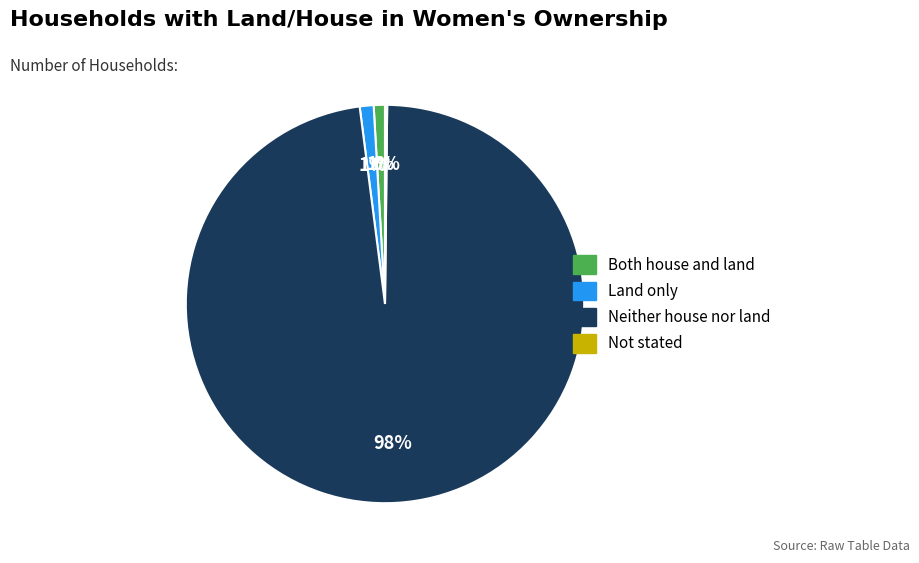

Do Neither house nor land and Both house and land together represent more than half of the pie?

Yes